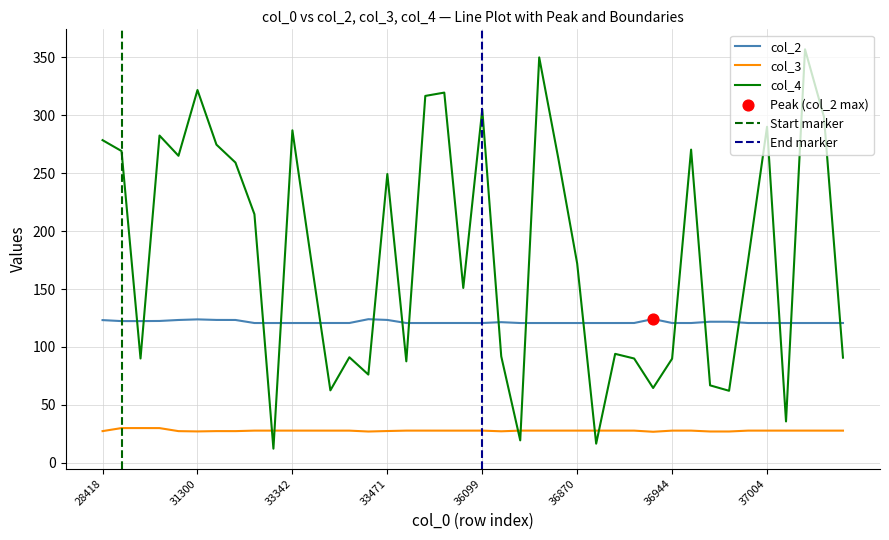

What are all the series names shown in the legend?

col_2, col_3, col_4